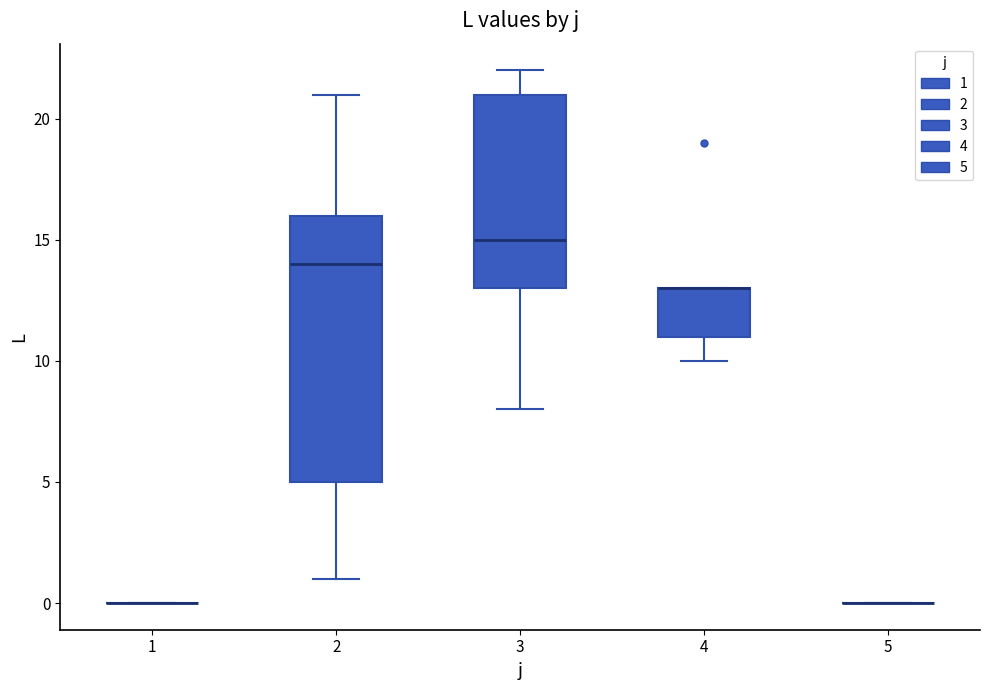

Where does the upper whisker of the box at x = 3 end on the y-axis? The values are not printed on the chart, so give them approximately, as read against the axis.

22